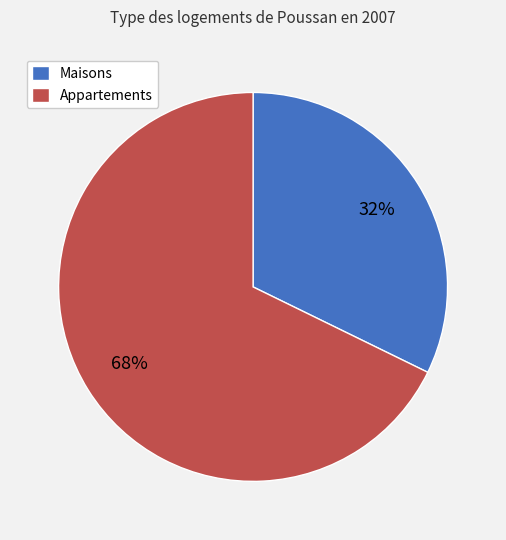

How many slices are in this pie chart?

2